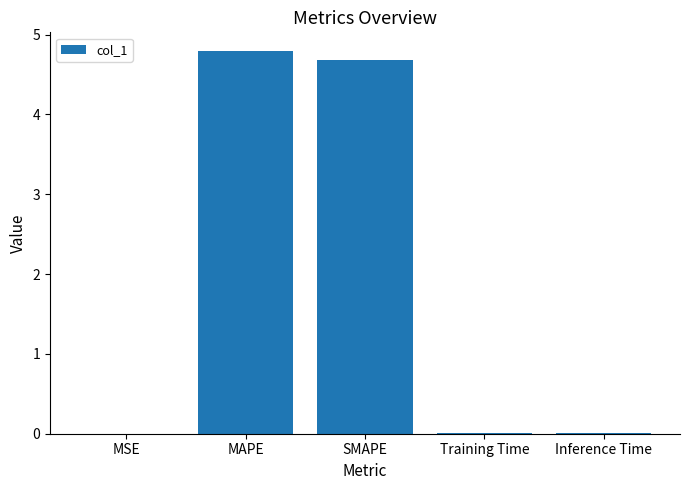

Which has a higher value, MAPE or Inference Time?

MAPE